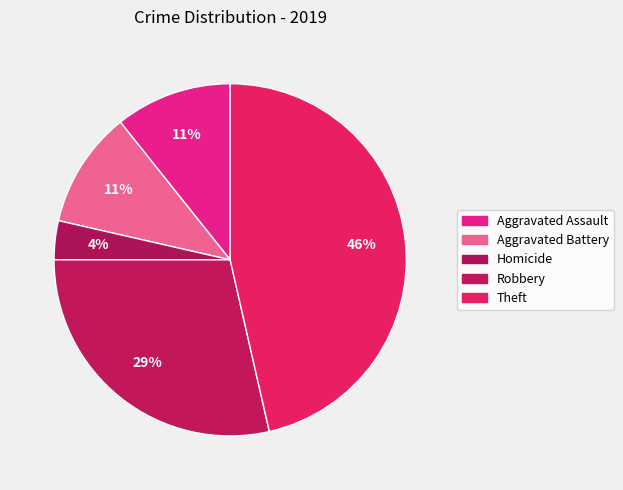

How many segments does this pie chart have?

5